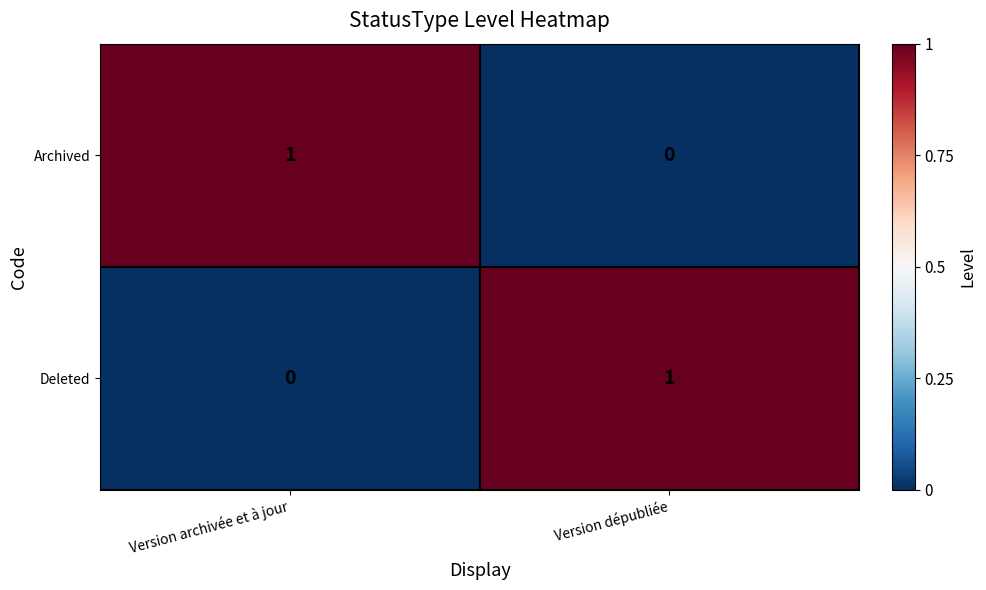

At which label does Archived reach its peak?

Version archivée et à jour